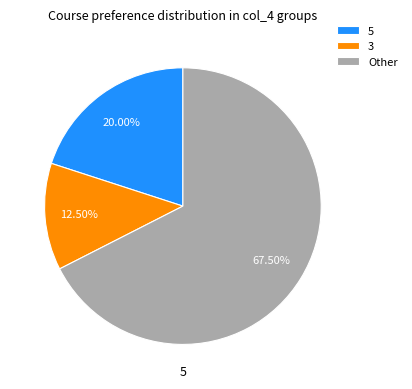

Rank the categories by value from lowest to highest.

3, 5, Other